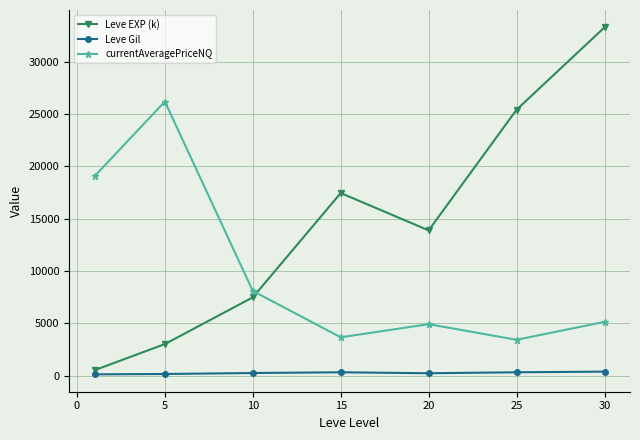

What is the difference between the second highest and minimum values in the currentAveragePriceNQ series?

15631.5